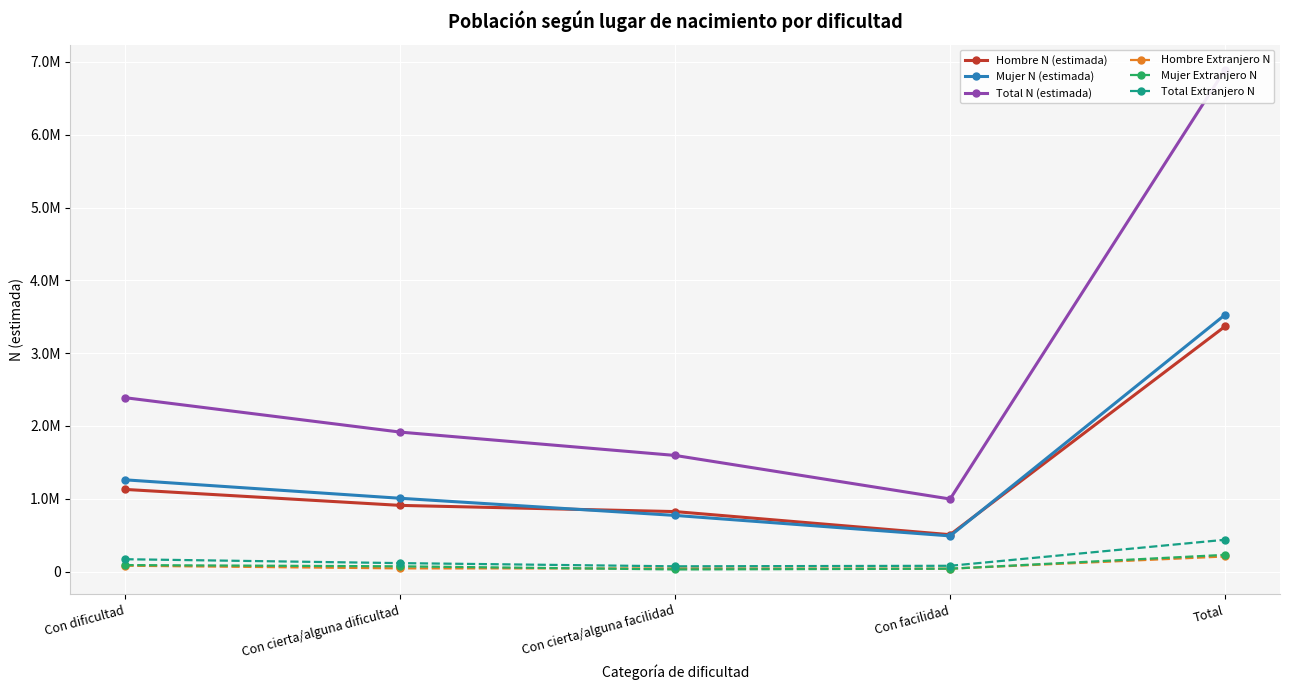

True or false: Total N (estimada) and Mujer Extranjero N intersect in this chart.

False